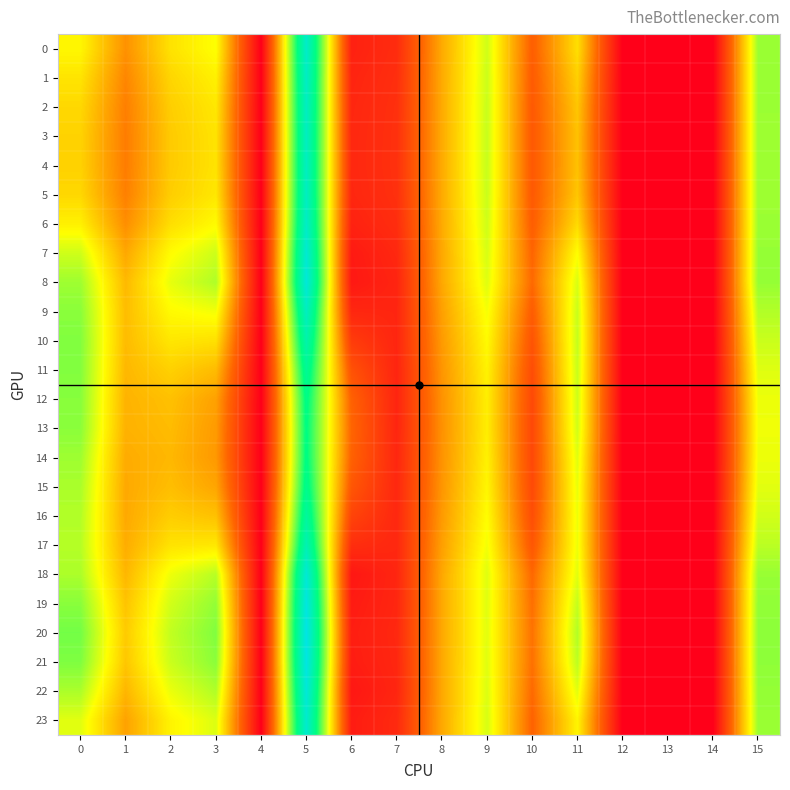

Reading right to left, transcribe all the data shown in this chart.

0: 15=16.4	14=0.0	13=0.0	12=0.0	11=12.3	10=6.4	9=15.0	8=9.9	7=3.0	6=2.3	5=25.4	4=0.0	3=13.7	2=12.4	1=8.8	0=13.4
1: 15=16.4	14=0.0	13=0.0	12=0.0	11=11.6	10=6.2	9=15.1	8=9.9	7=3.2	6=2.5	5=25.2	4=0.0	3=13.1	2=11.9	1=8.3	0=12.5
2: 15=16.4	14=0.0	13=0.0	12=0.0	11=11.2	10=6.0	9=15.2	8=9.9	7=3.2	6=2.6	5=25.0	4=0.0	3=12.7	2=11.5	1=8.0	0=12.0
3: 15=16.4	14=0.0	13=0.0	12=0.0	11=11.0	10=6.0	9=15.2	8=9.9	7=3.3	6=2.7	5=24.9	4=0.0	3=12.5	2=11.4	1=7.9	0=11.8
4: 15=16.4	14=0.0	13=0.0	12=0.0	11=10.9	10=6.0	9=15.2	8=9.9	7=3.3	6=2.7	5=24.9	4=0.0	3=12.5	2=11.4	1=7.9	0=11.7
5: 15=16.4	14=0.0	13=0.0	12=0.0	11=11.2	10=6.0	9=15.2	8=9.9	7=3.3	6=2.6	5=24.9	4=0.0	3=12.7	2=11.5	1=8.0	0=12.0
6: 15=16.4	14=0.0	13=0.0	12=0.0	11=12.1	10=6.3	9=15.0	8=9.9	7=3.1	6=2.3	5=25.3	4=0.0	3=13.5	2=12.3	1=8.7	0=13.1
7: 15=16.5	14=0.0	13=0.0	12=0.0	11=13.7	10=6.8	9=14.8	8=9.9	7=2.7	6=1.8	5=26.1	4=0.0	3=15.0	2=13.6	1=9.8	0=15.0
8: 15=16.5	14=0.0	13=0.0	12=0.0	11=14.7	10=7.0	9=14.6	8=9.8	7=2.5	6=1.7	5=26.5	4=0.0	3=15.8	2=14.4	1=10.6	0=16.3
9: 15=15.8	14=0.0	13=0.0	12=0.0	11=15.2	10=6.2	9=14.0	8=9.5	7=2.5	6=2.7	5=24.9	4=0.0	3=14.0	2=13.5	1=10.8	0=16.8
10: 15=15.1	14=0.0	13=0.0	12=0.0	11=15.3	10=5.7	9=13.5	8=9.2	7=2.6	6=4.1	5=23.5	4=0.0	3=12.4	2=12.6	1=10.7	0=17.0
11: 15=14.6	14=0.0	13=0.0	12=0.0	11=15.2	10=5.2	9=13.2	8=9.0	7=2.5	6=5.5	5=22.0	4=0.0	3=10.7	2=11.7	1=10.5	0=17.0
12: 15=14.2	14=0.0	13=0.0	12=0.0	11=15.0	10=4.9	9=13.0	8=8.8	7=2.5	6=6.5	5=21.1	4=0.0	3=9.5	2=10.9	1=10.3	0=16.9
13: 15=14.1	14=0.0	13=0.0	12=0.0	11=15.0	10=4.9	9=12.9	8=8.8	7=2.5	6=6.8	5=20.8	4=0.0	3=9.2	2=10.7	1=10.3	0=16.8
14: 15=14.2	14=0.0	13=0.0	12=0.0	11=14.5	10=4.9	9=13.1	8=8.9	7=2.6	6=6.6	5=20.9	4=0.0	3=9.2	2=10.5	1=10.0	0=16.3
15: 15=14.5	14=0.0	13=0.0	12=0.0	11=14.3	10=5.0	9=13.3	8=9.0	7=2.7	6=5.8	5=21.4	4=0.0	3=9.7	2=10.8	1=9.9	0=16.0
16: 15=14.9	14=0.0	13=0.0	12=0.0	11=14.2	10=5.3	9=13.6	8=9.2	7=2.7	6=4.6	5=22.6	4=0.0	3=10.9	2=11.5	1=9.9	0=15.8
17: 15=15.5	14=0.0	13=0.0	12=0.0	11=14.2	10=5.8	9=14.0	8=9.4	7=2.7	6=3.1	5=24.0	4=0.0	3=12.7	2=12.5	1=10.0	0=15.7
18: 15=16.5	14=0.0	13=0.0	12=0.0	11=14.5	10=6.9	9=14.6	8=9.8	7=2.6	6=1.6	5=26.3	4=0.0	3=15.6	2=14.1	1=10.5	0=15.9
19: 15=16.6	14=0.0	13=0.0	12=0.0	11=15.3	10=7.3	9=14.5	8=9.8	7=2.6	6=1.9	5=27.0	4=0.0	3=16.6	2=14.9	1=11.1	0=16.9
20: 15=16.7	14=0.0	13=0.0	12=0.0	11=15.8	10=7.4	9=14.5	8=9.8	7=2.7	6=2.0	5=27.4	4=0.0	3=17.1	2=15.4	1=11.4	0=17.4
21: 15=16.7	14=0.0	13=0.0	12=0.0	11=15.5	10=7.3	9=14.5	8=9.8	7=2.7	6=2.0	5=27.2	4=0.0	3=16.8	2=15.1	1=11.2	0=17.1
22: 15=16.6	14=0.0	13=0.0	12=0.0	11=14.5	10=7.0	9=14.7	8=9.8	7=2.6	6=1.6	5=26.5	4=0.0	3=15.8	2=14.2	1=10.4	0=15.9
23: 15=16.4	14=0.0	13=0.0	12=0.0	11=13.3	10=6.7	9=14.8	8=9.8	7=2.8	6=1.9	5=25.8	4=0.0	3=14.6	2=13.2	1=9.6	0=14.5